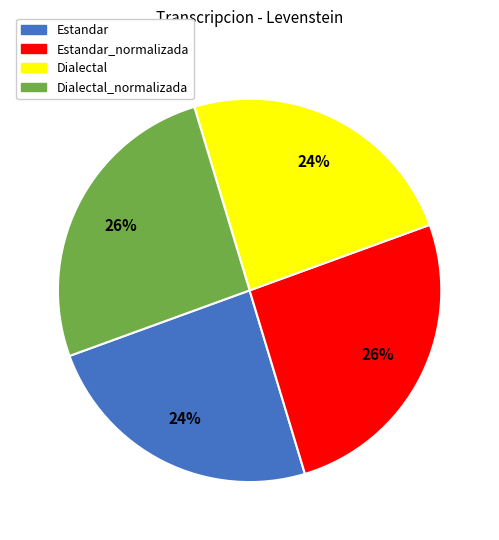

Count the number of slices in the pie.

4